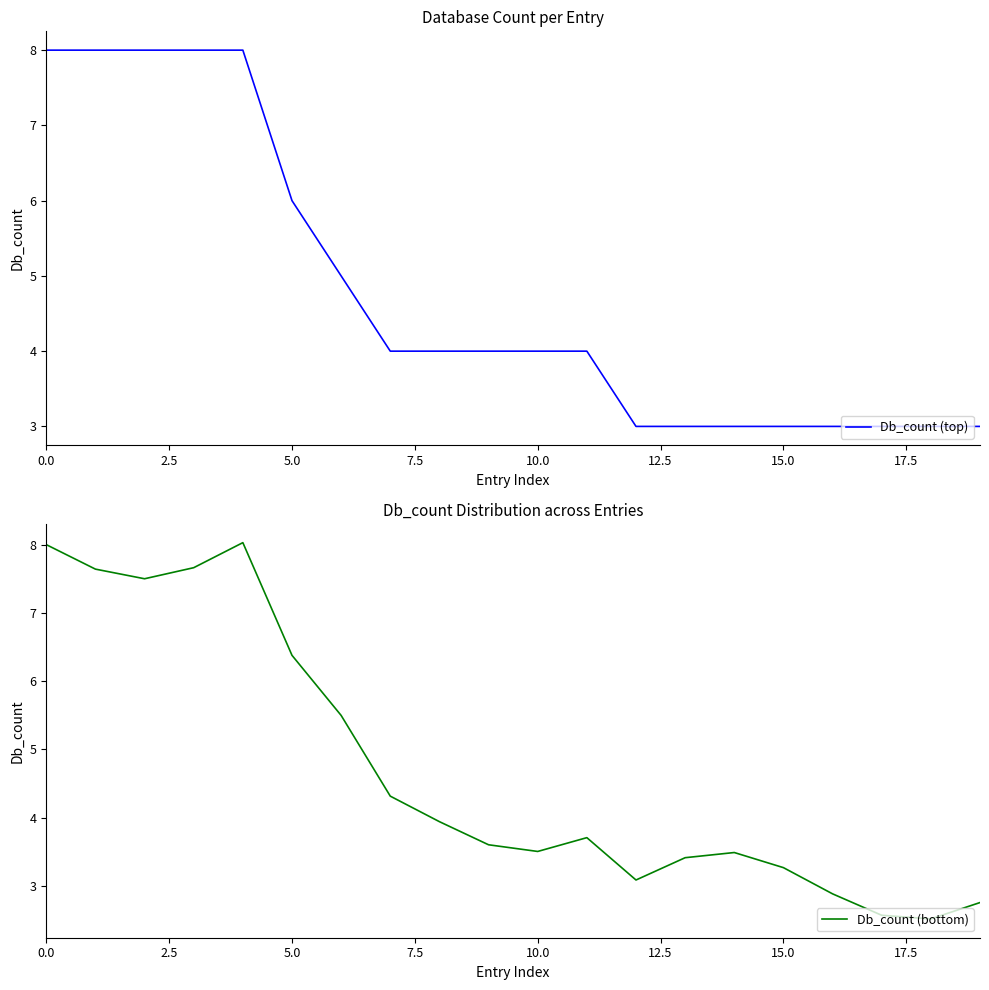

True or false: Db_count (top) has a value of 3 at 0.0.

False